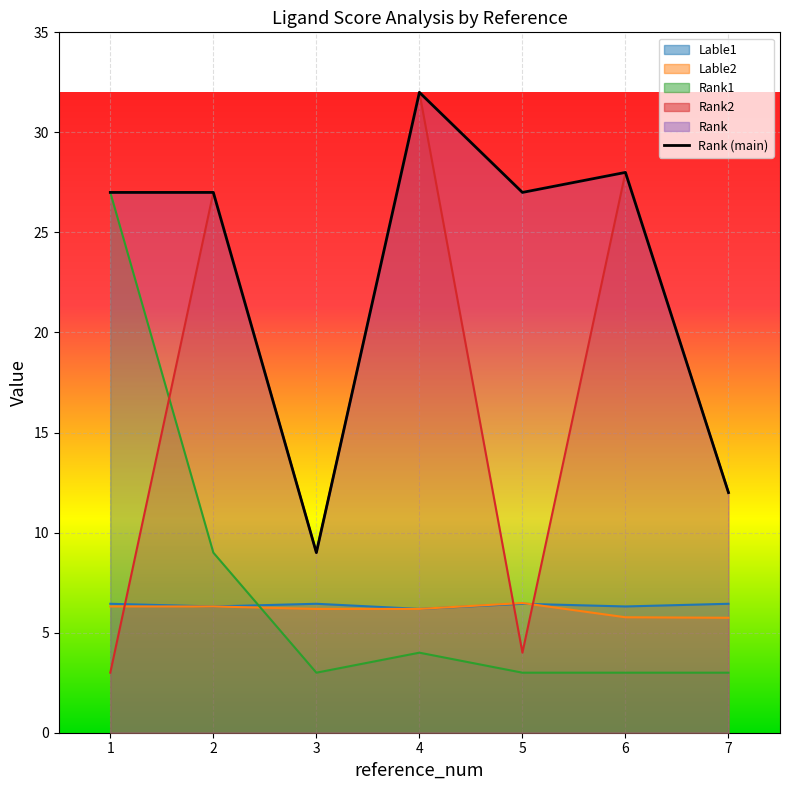

At which category does the data reach its first local peak?

4